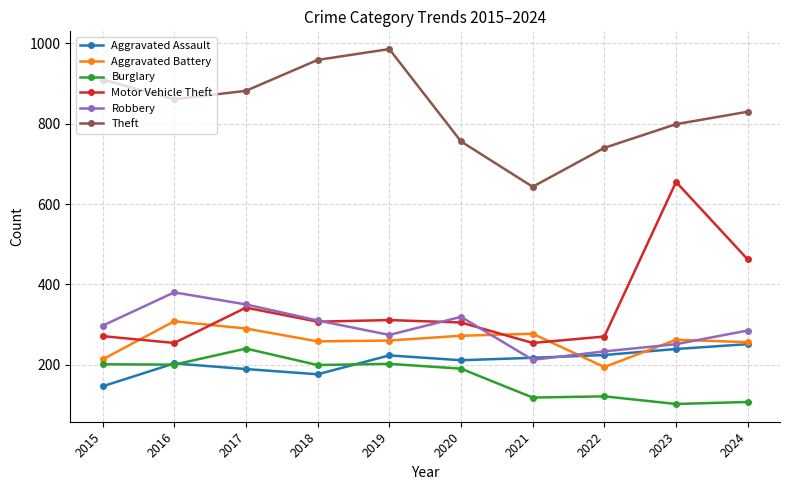

True or false: Theft and Burglary cross at least once.

False